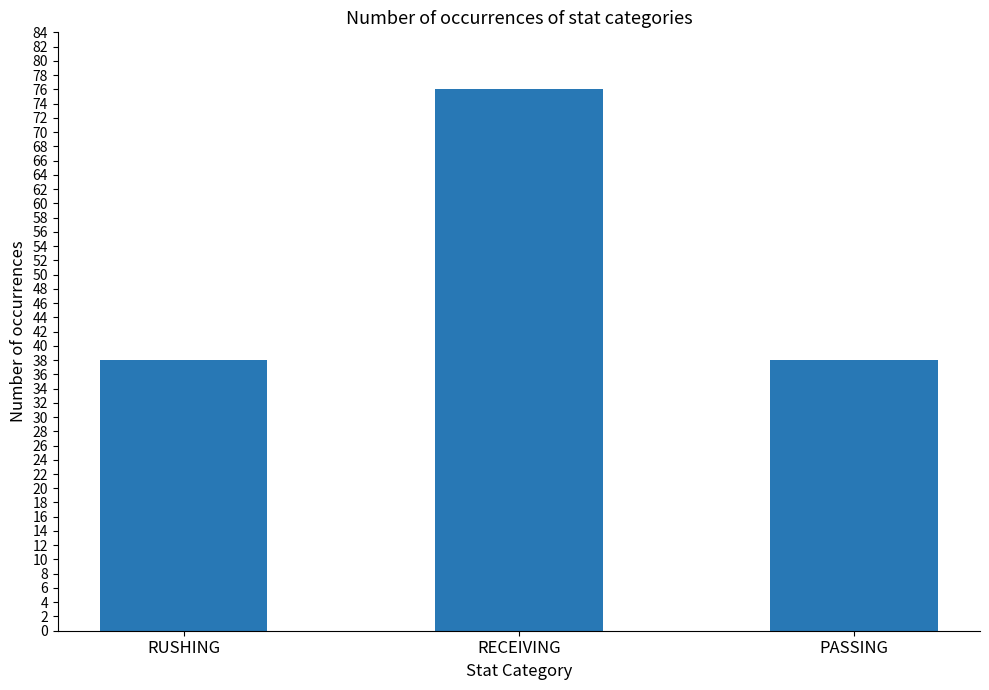

Reading right to left, transcribe all the data shown in this chart.

PASSING=38	RECEIVING=76	RUSHING=38